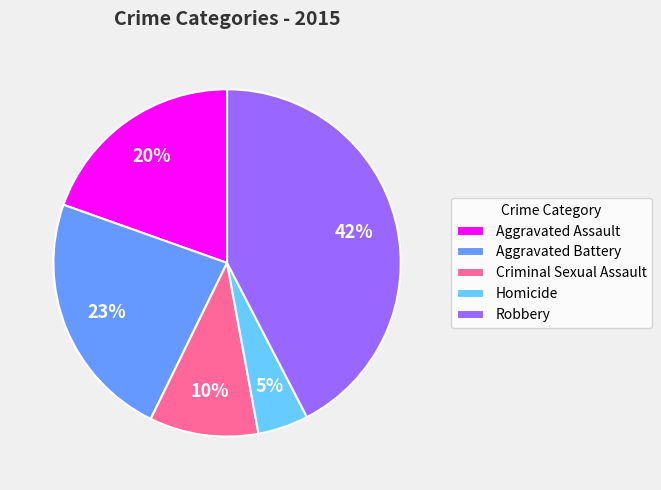

True or false: Criminal Sexual Assault accounts for 2% of the total.

False